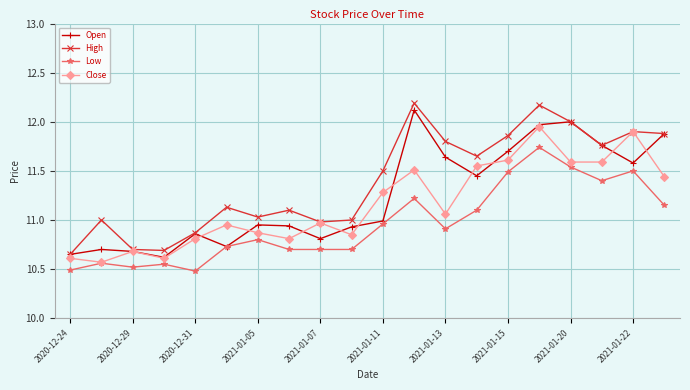

True or false: Low and High intersect in this chart.

False